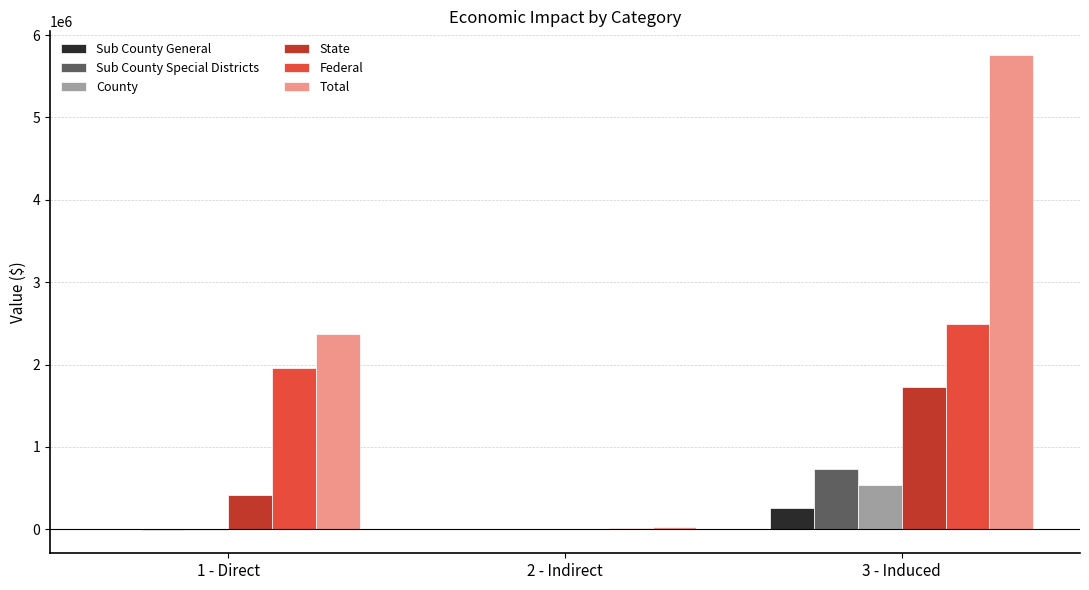

At which category is the sum across all series the highest?

3 - Induced